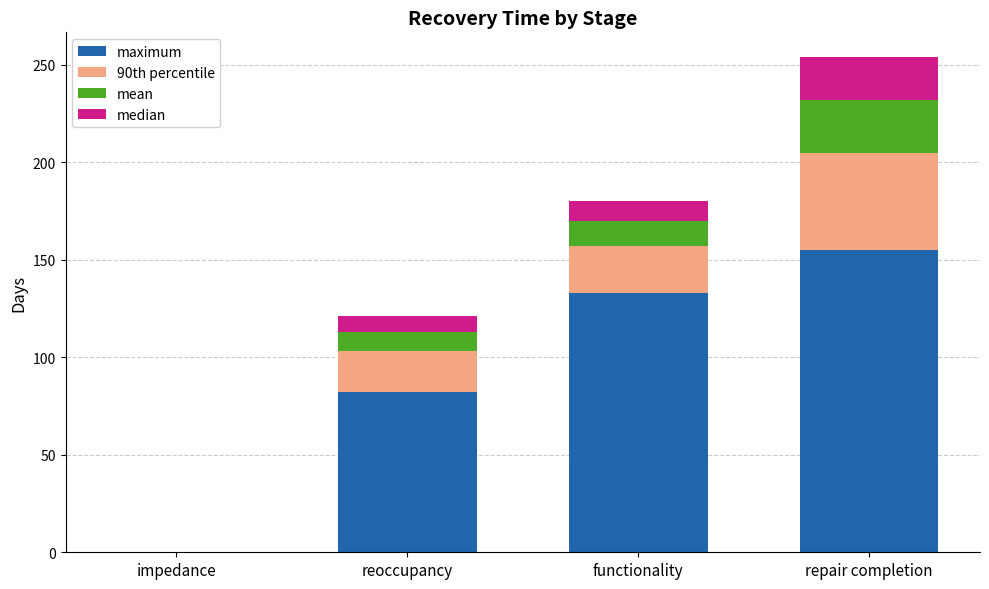

Where is maximum nearest to the value 77?

reoccupancy